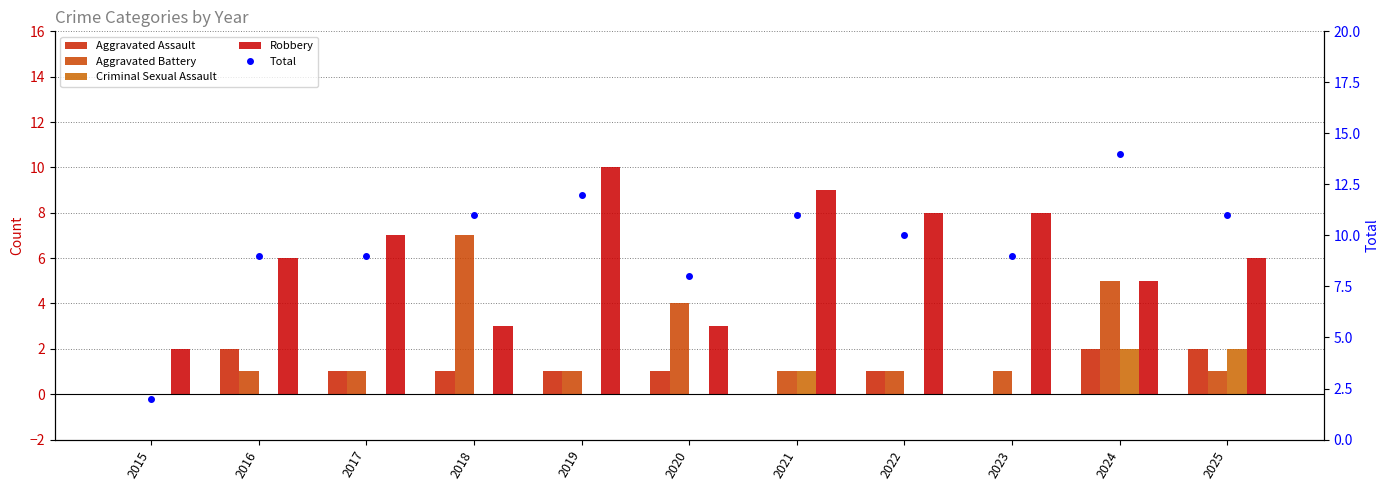

Which category has the lowest value across all series?

2015